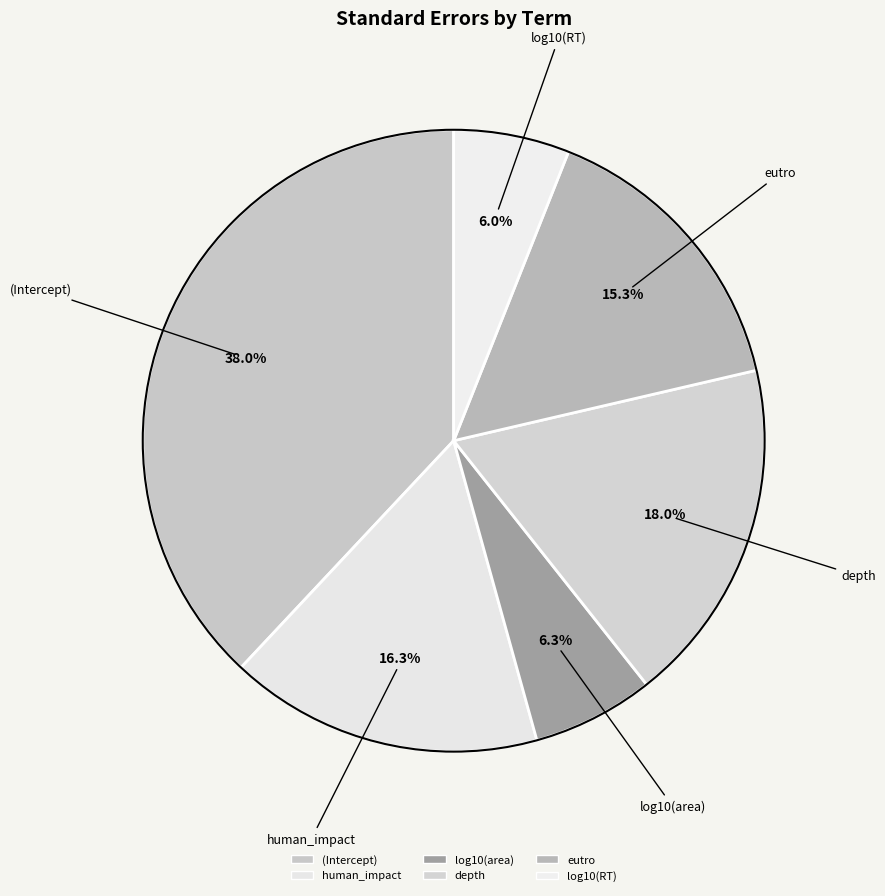

How many slices are in this pie chart?

6